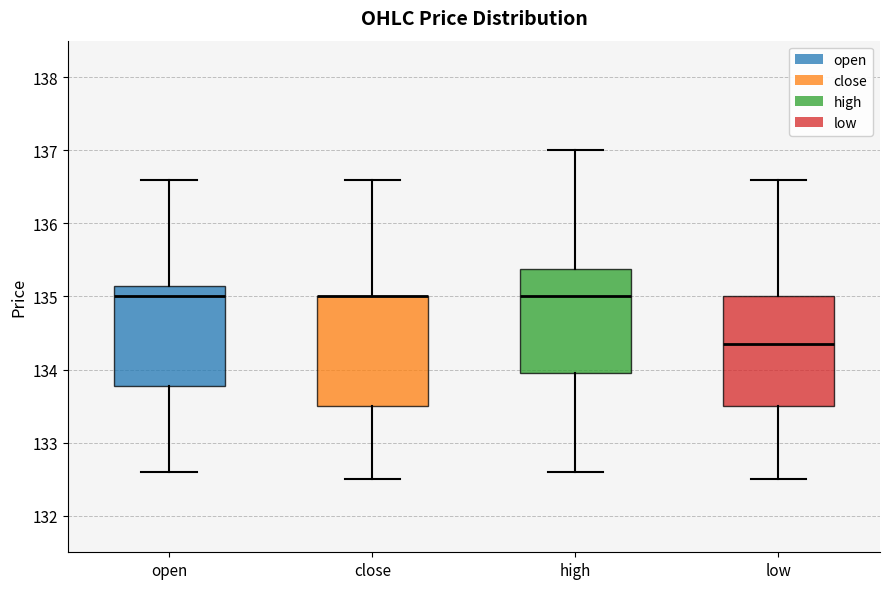

Where is the upper edge of the box for high on the y-axis? The values are not printed on the chart, so give them approximately, as read against the axis.

135.4